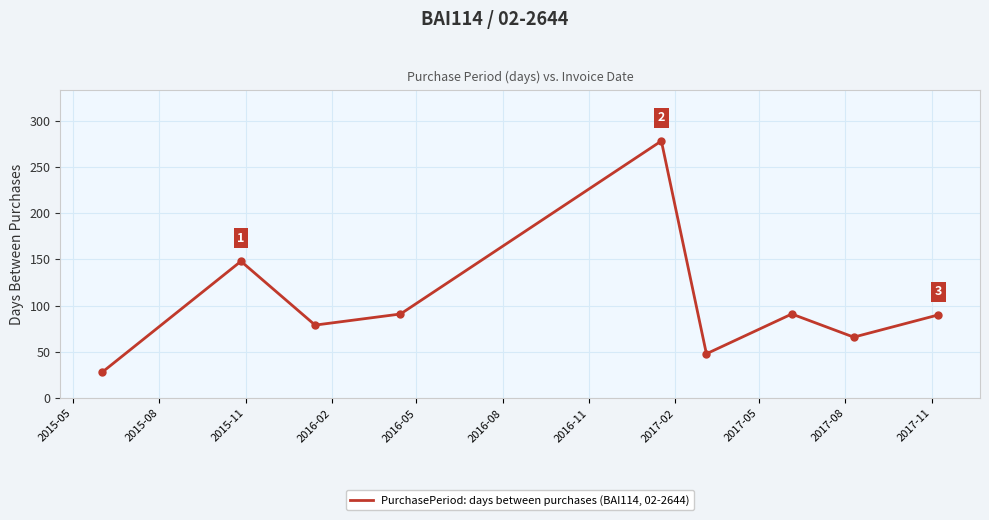

What is the difference between the maximum and minimum values?

250